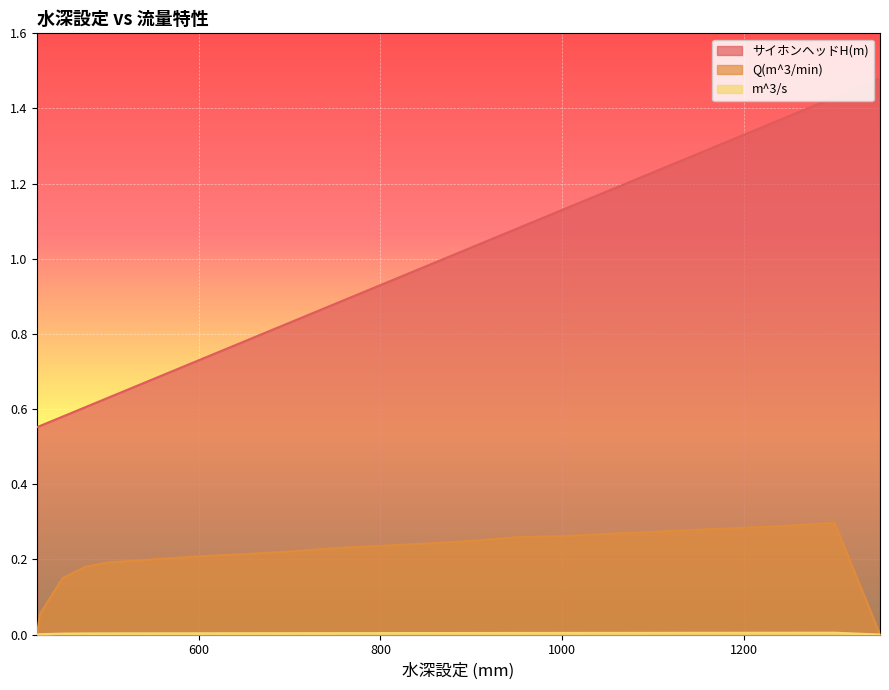

What are all the series names shown in the legend?

サイホンヘッドH(m), Q(m^3/min), m^3/s